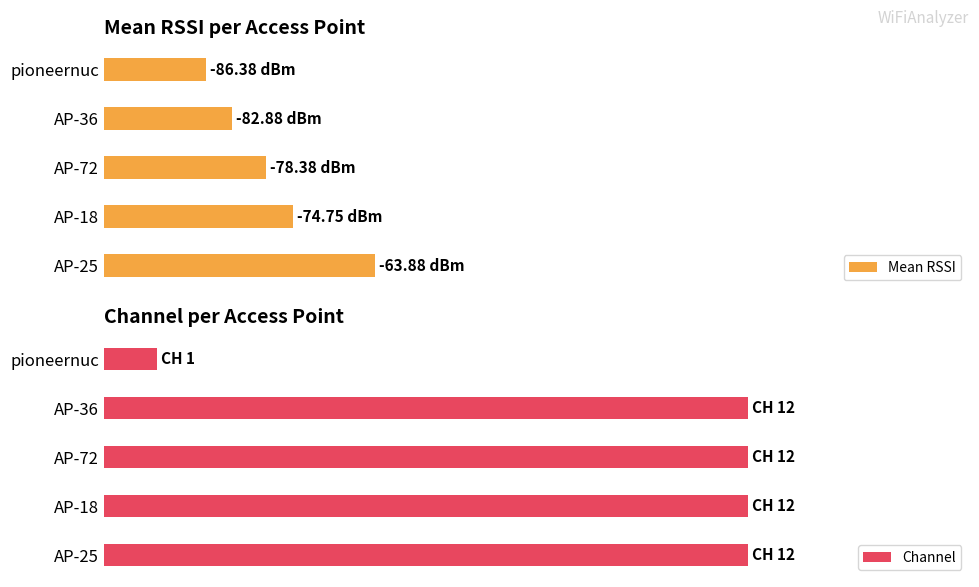

Rank the series by their average value, from lowest to highest.

Mean RSSI, Channel